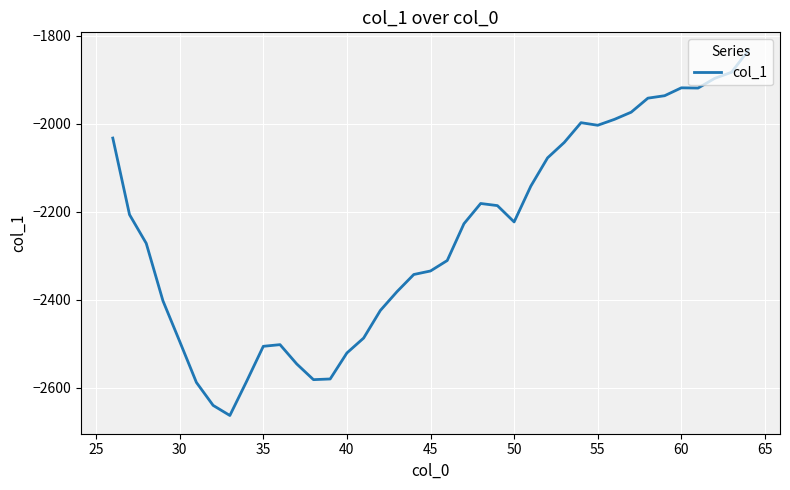

What is the greatest value displayed?

-1833.3